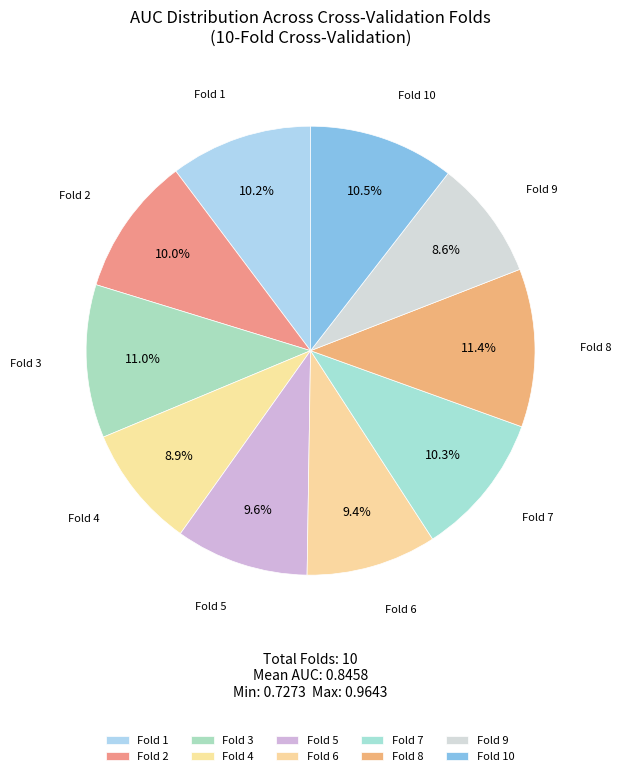

Does Fold 5 account for over 50% of the chart?

No